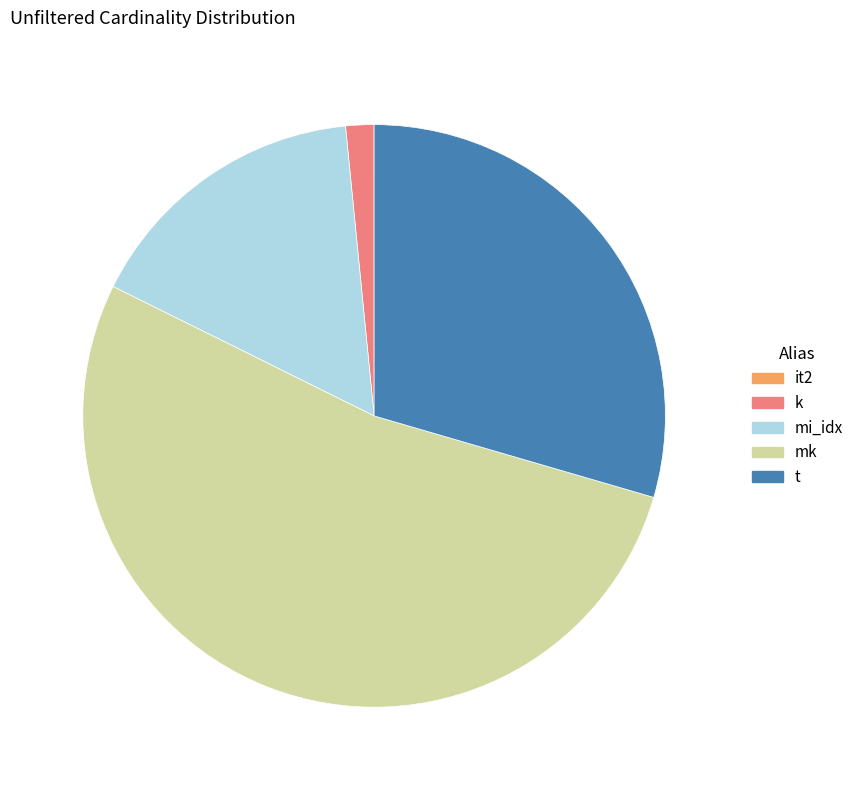

Which slice is the largest?

mk